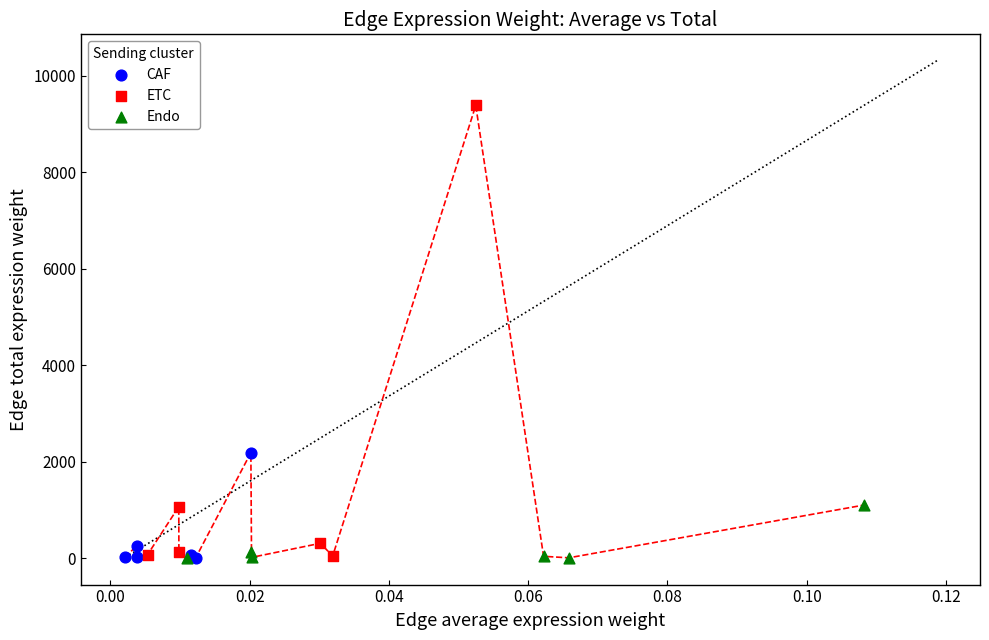

What are all the series names shown in the legend?

CAF, ETC, Endo